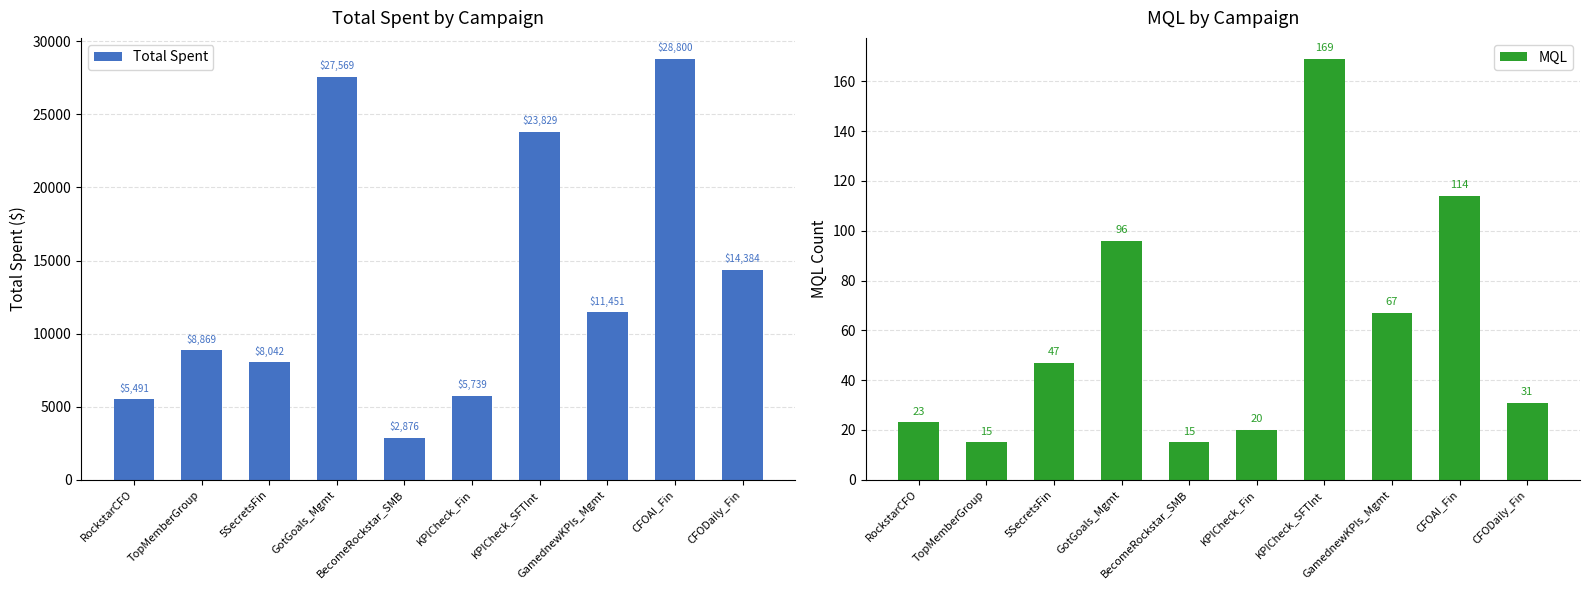

Is it true that MQL equals 169.0 at KPICheck_SFTInt?

True